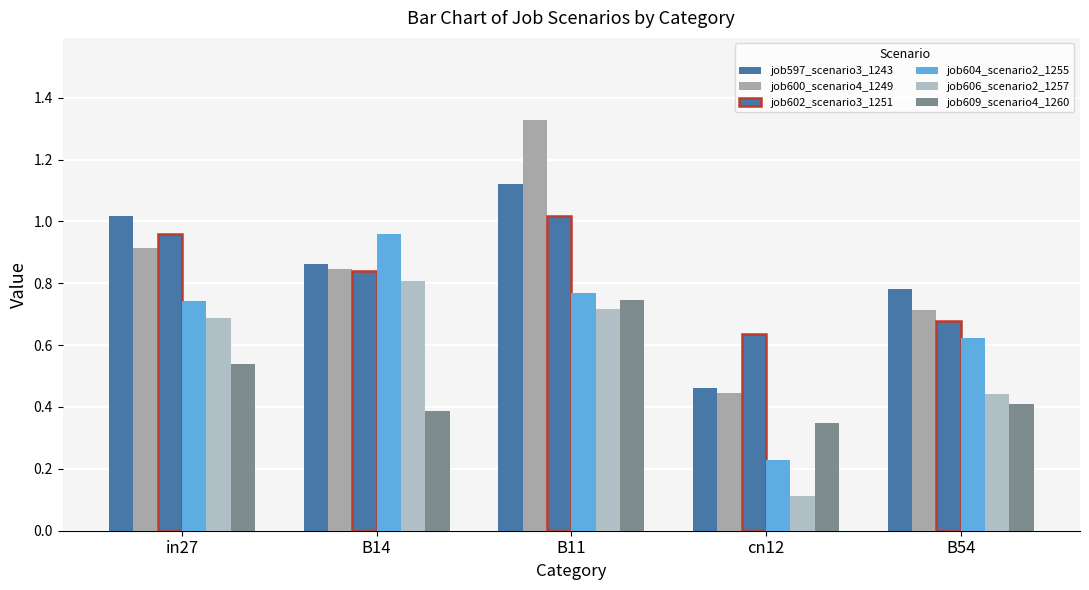

At which label does job602_scenario3_1251 reach its minimum?

cn12